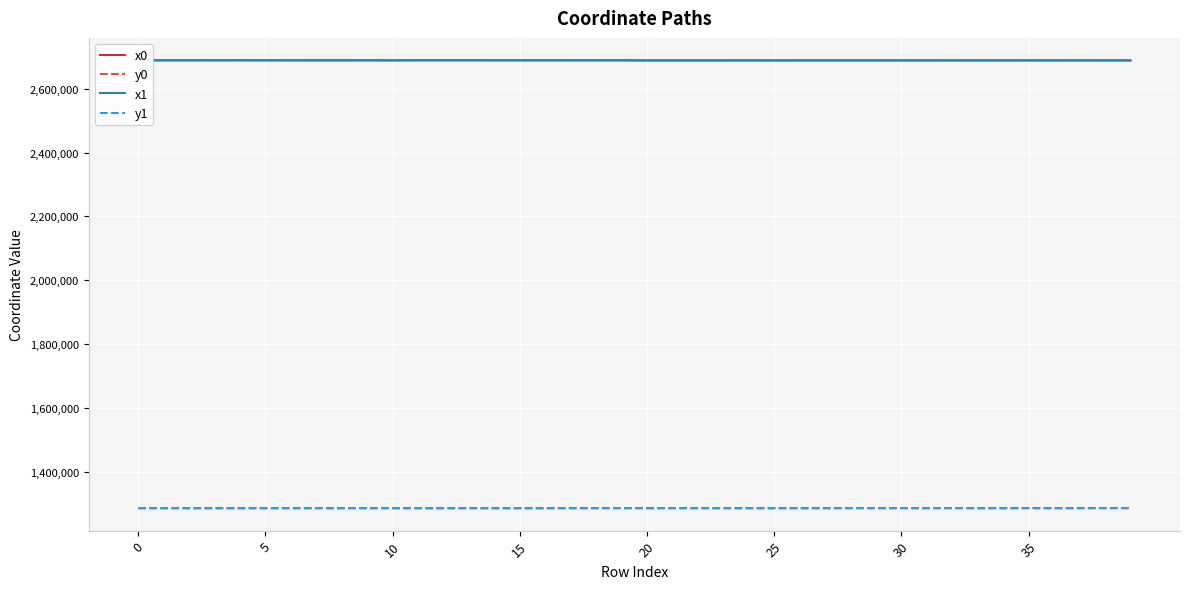

True or false: x1 and y1 intersect in this chart.

False